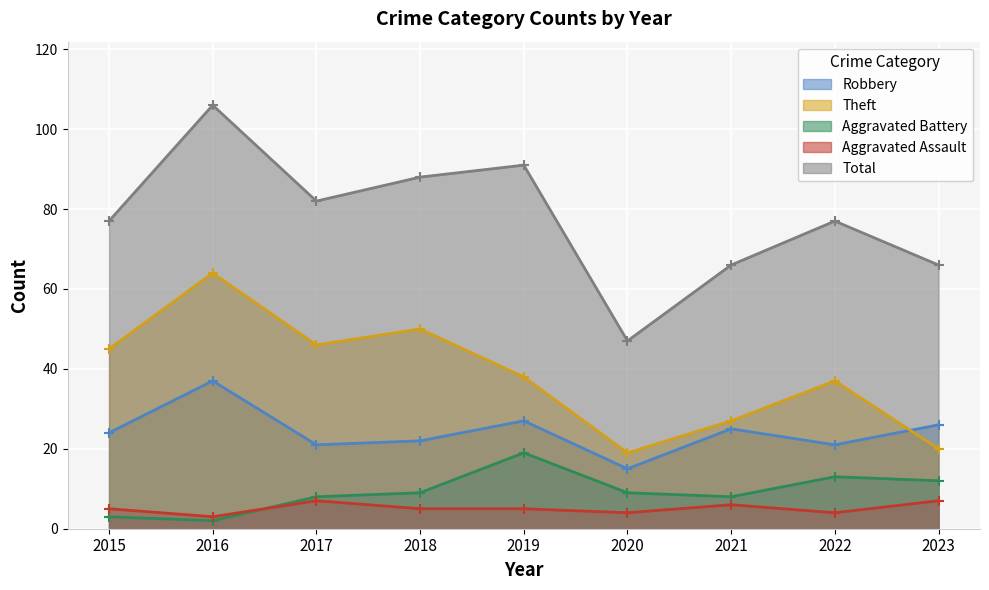

Reading right to left, extract all data points from this chart.

Robbery: 26	21	25	15	27	22	21	37	24
Theft: 20	37	27	19	38	50	46	64	45
Aggravated Battery: 12	13	8	9	19	9	8	2	3
Aggravated Assault: 7	4	6	4	5	5	7	3	5
Total: 66	77	66	47	91	88	82	106	77